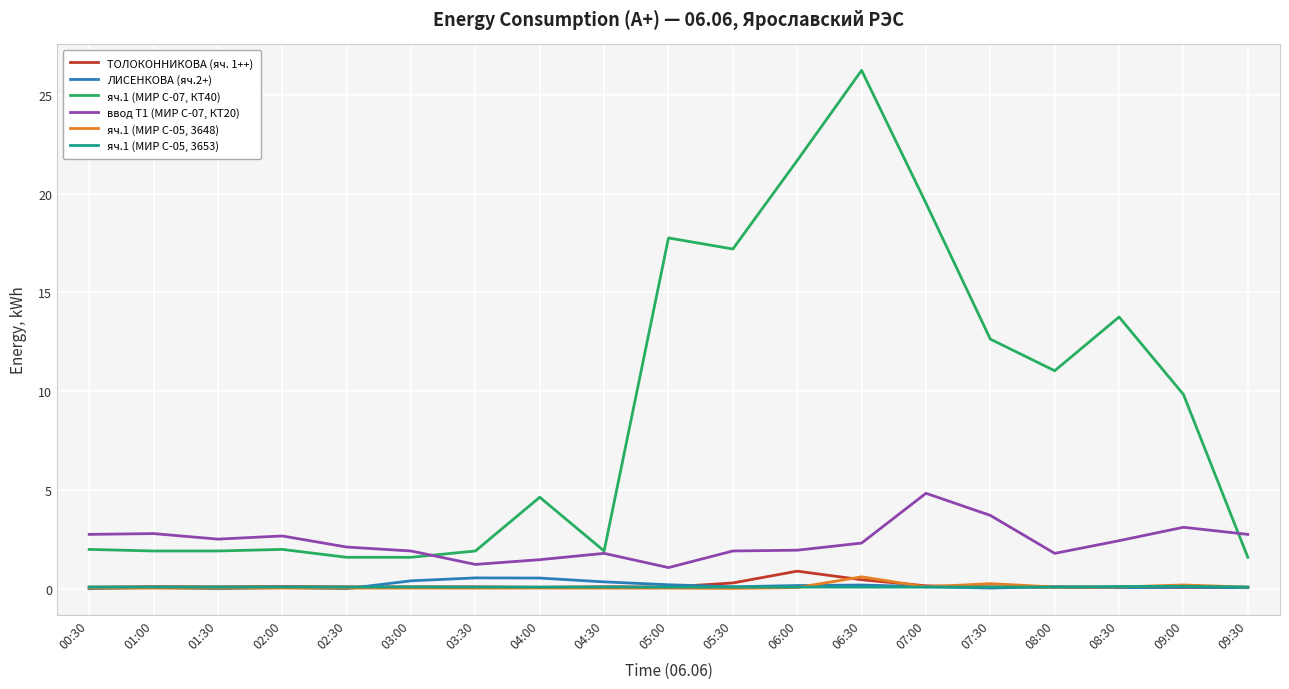

What is the highest value of the яч.1 (МИР С-07, КТ40) series?

26.2